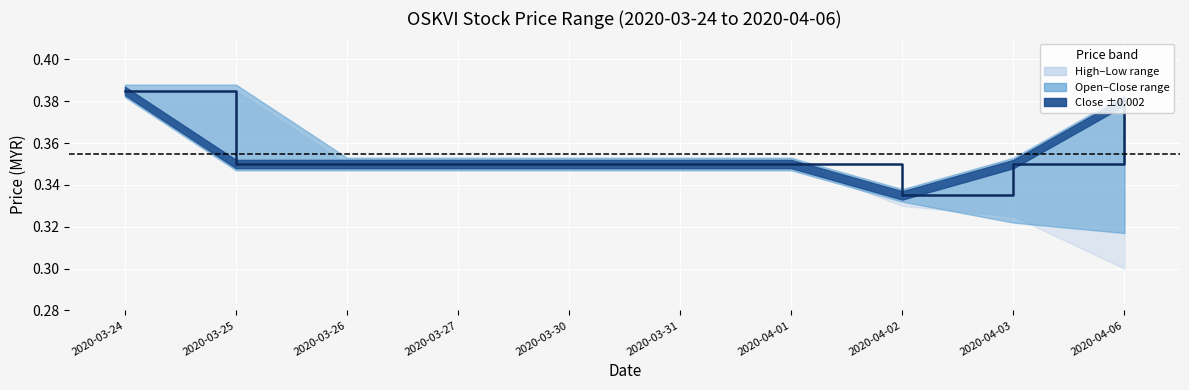

True or false: the data has more than 1 interior local peaks.

False